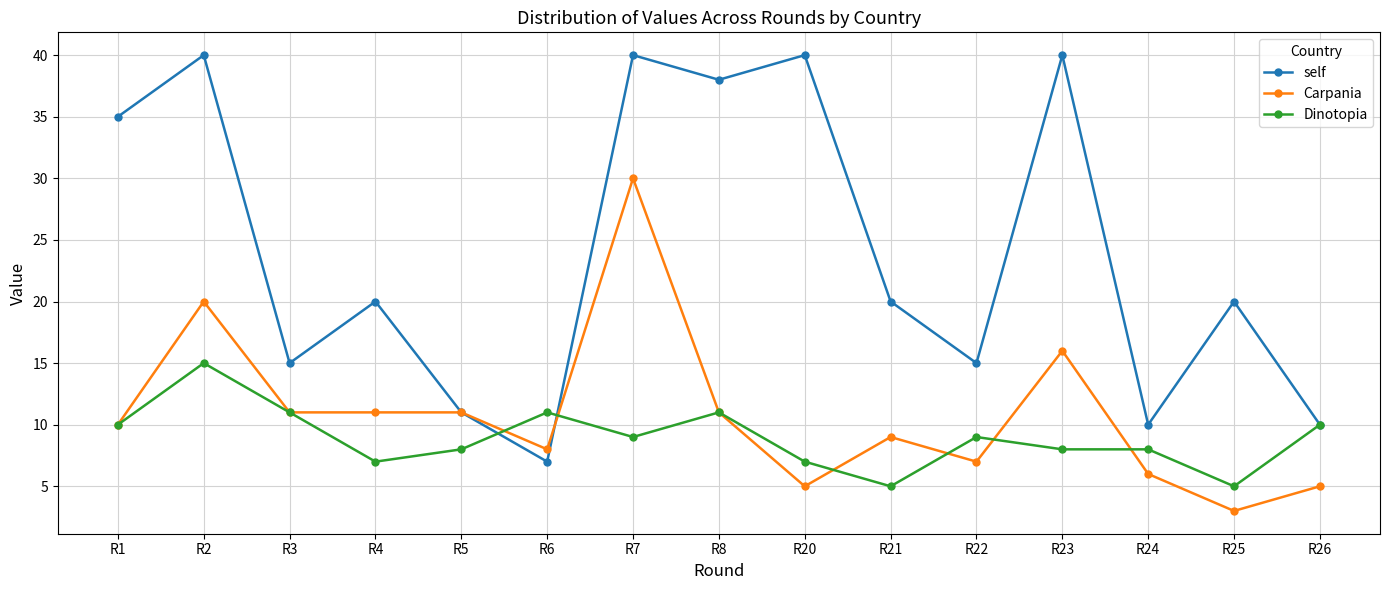

What are all the series names shown in the legend?

self, Carpania, Dinotopia